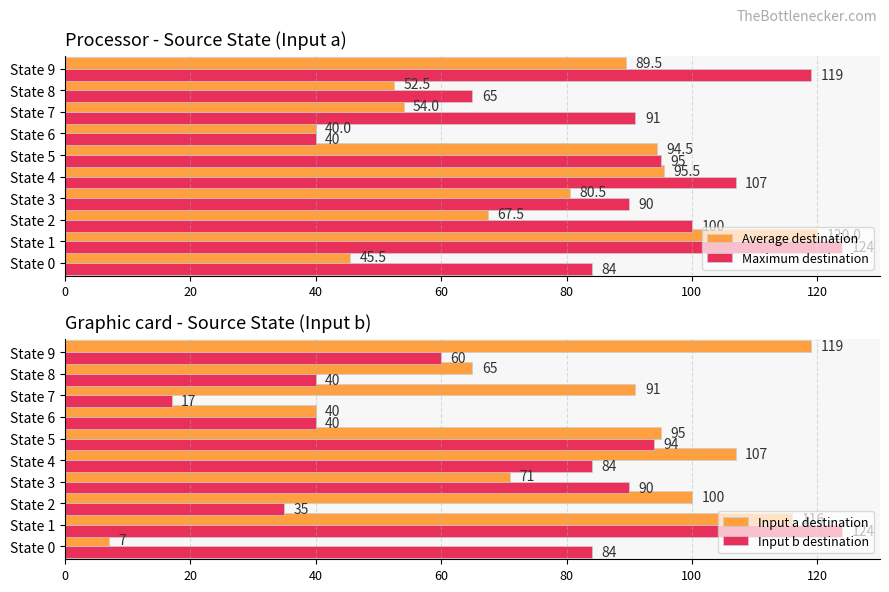

Is it true that Input a destination equals 35.4 at State 7?

False